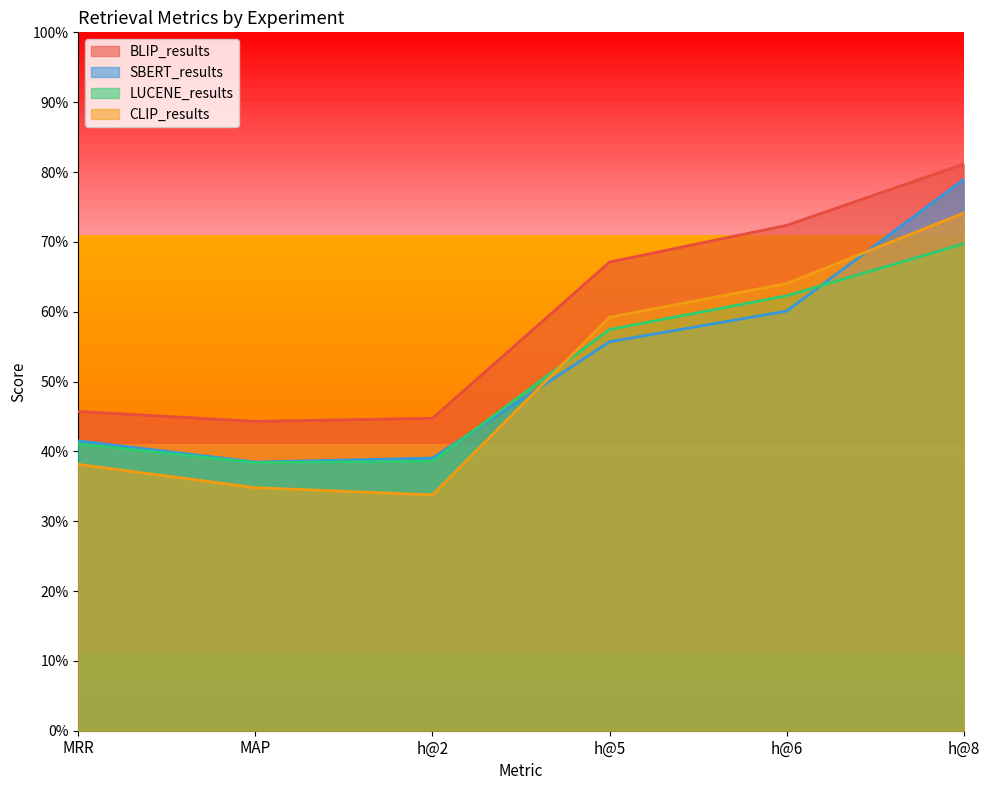

What is the sum of all LUCENE_results values?

3.1